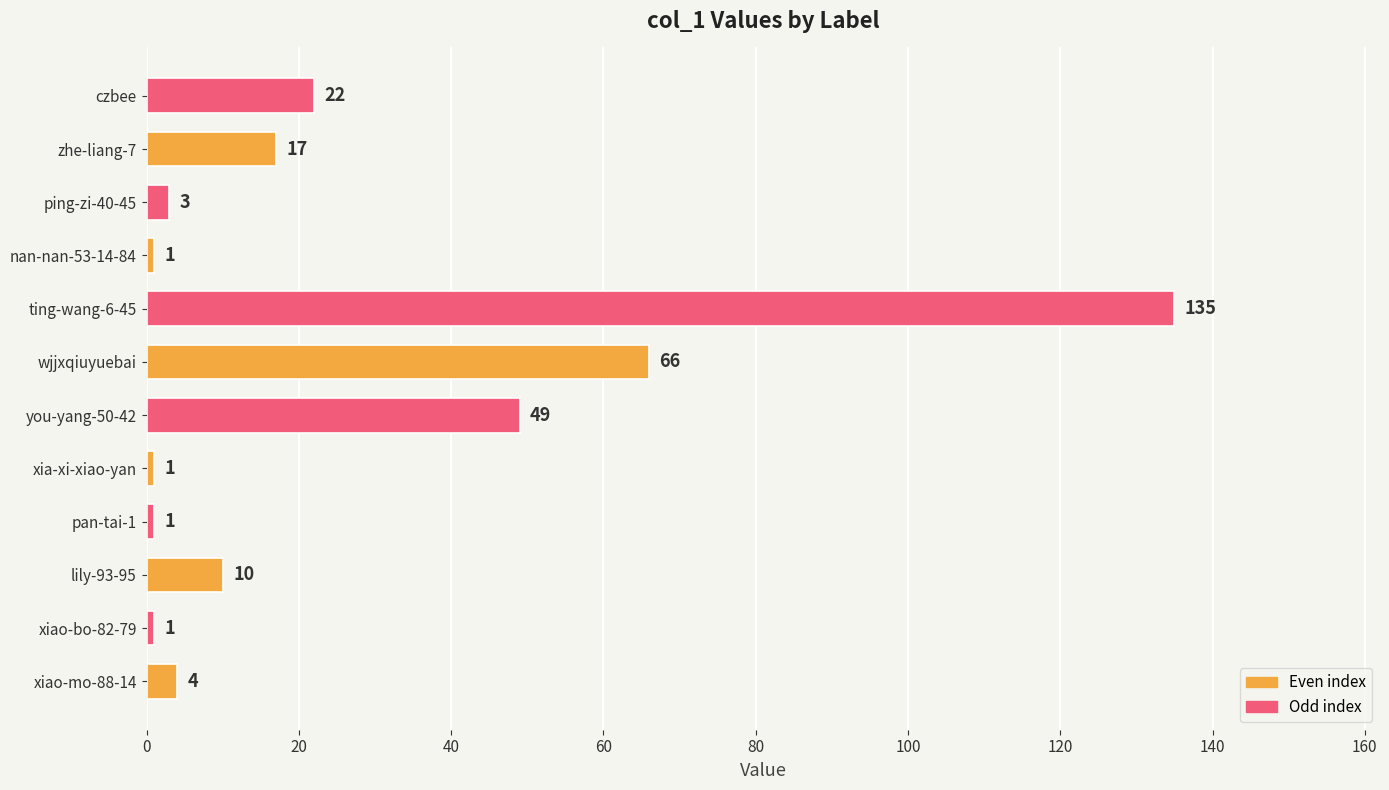

What is the difference between the maximum and second lowest values?

134